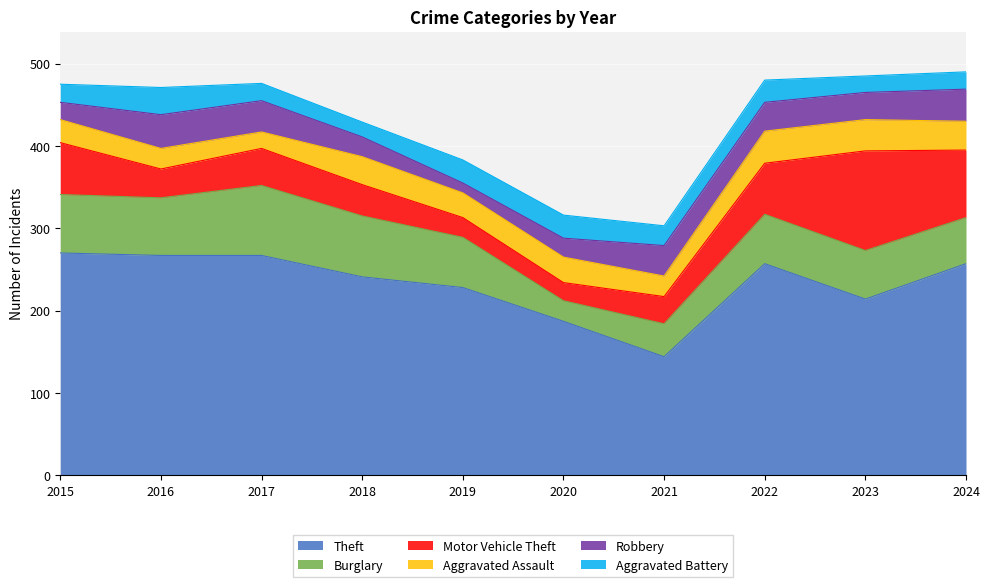

At which label does Theft reach its minimum?

2021